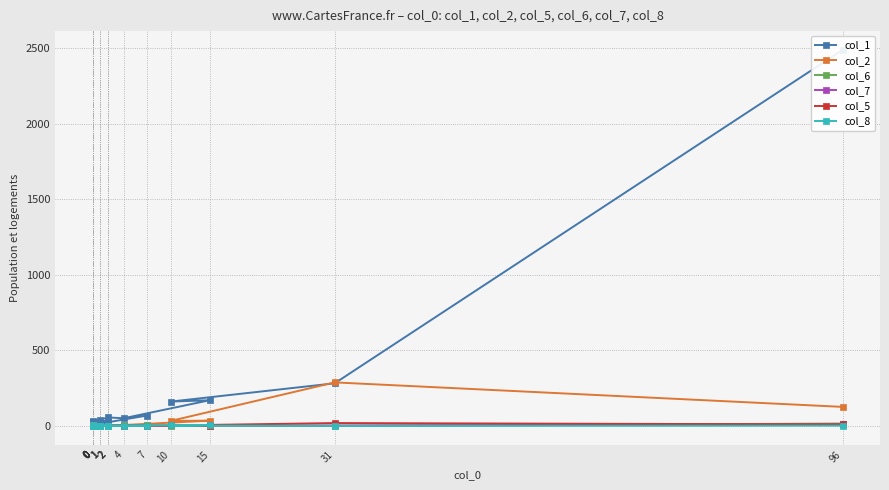

What value does the col_1 series have at 7, to the nearest 50?

50